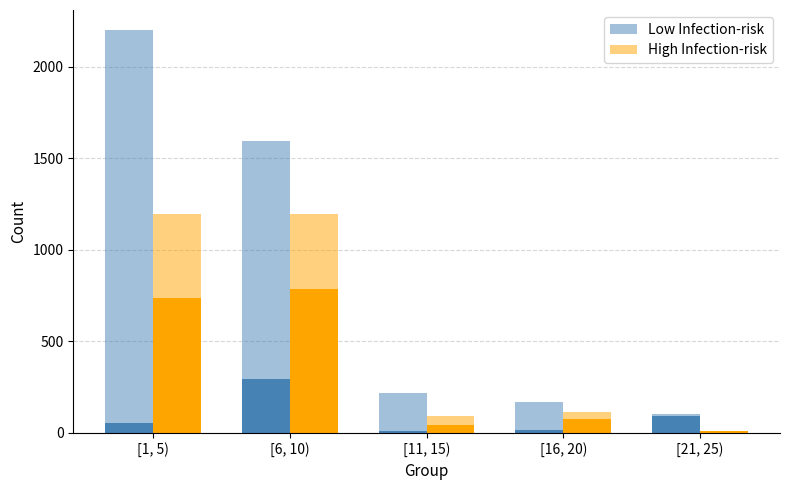

What position from the right is [1, 5)?

5